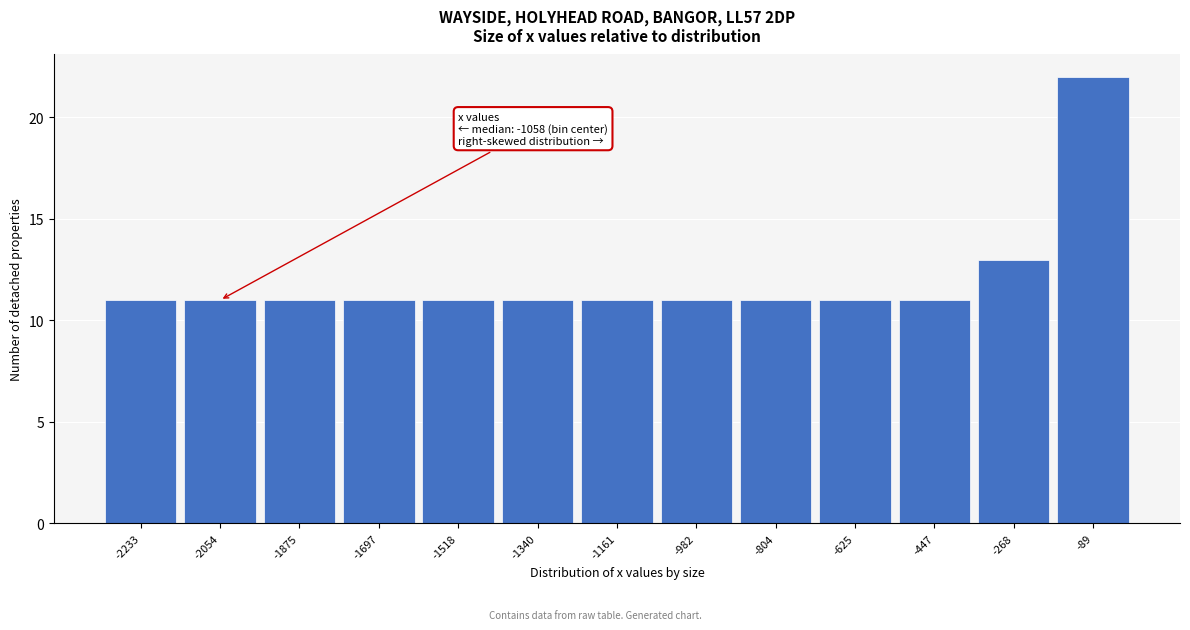

Which range on the x-axis has the tallest bar?

-180 to 0